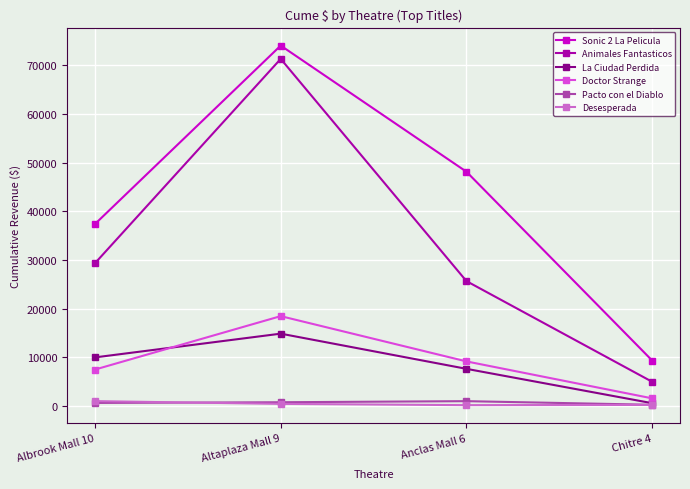

What is the minimum value shown in the chart?

187.5